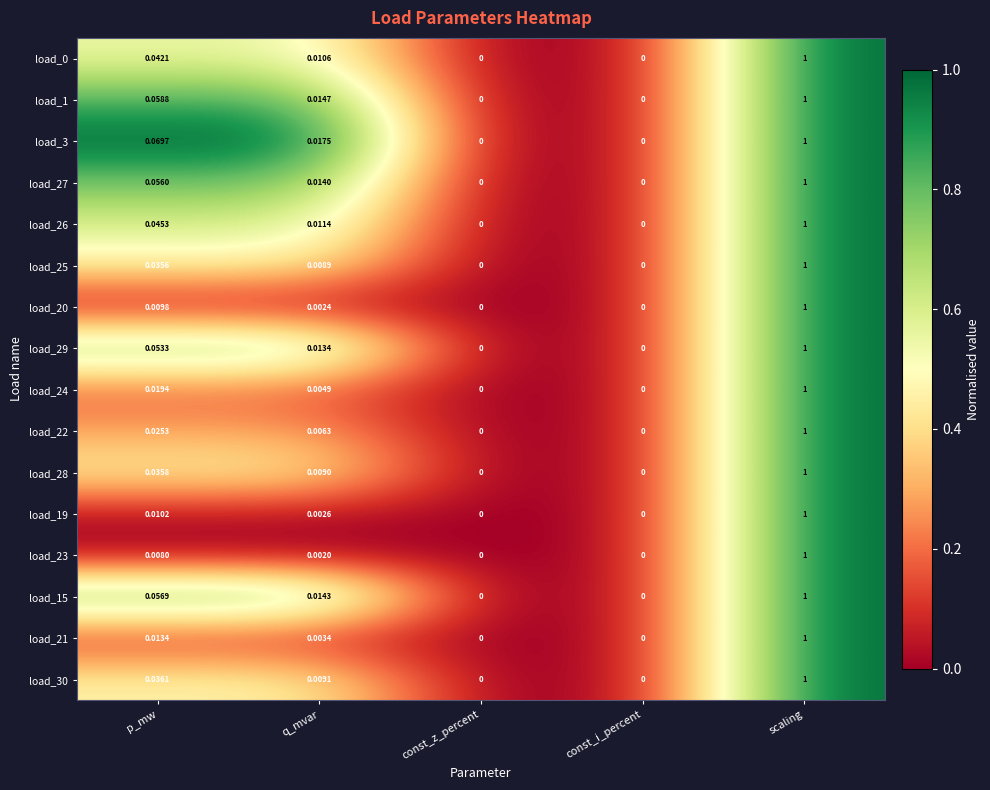

Which category has the highest value across all series?

scaling